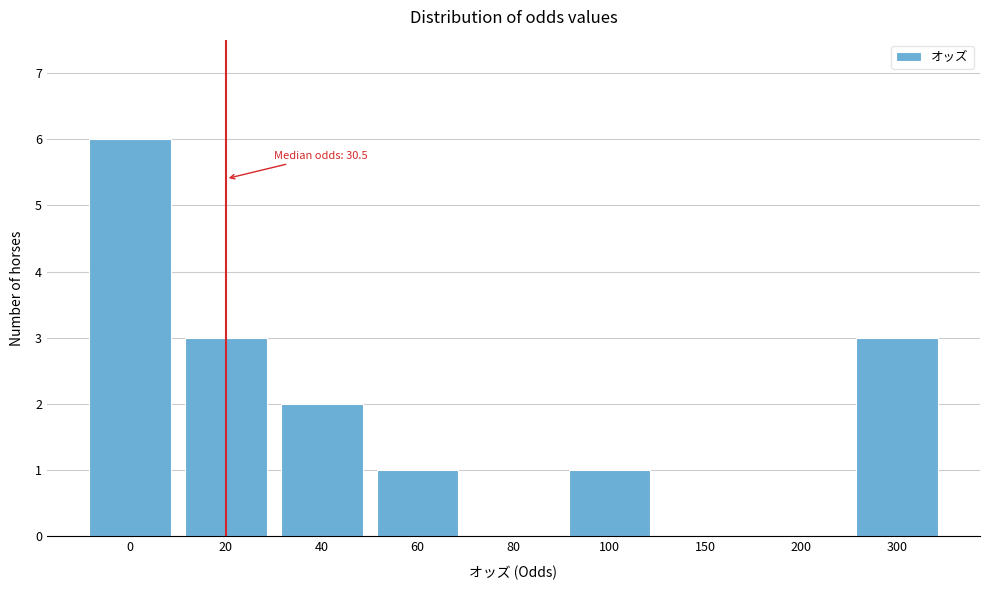

Reading right to left, transcribe all the data shown in this chart.

300=3	200=0	150=0	100=1	80=0	60=1	40=2	20=3	0=6